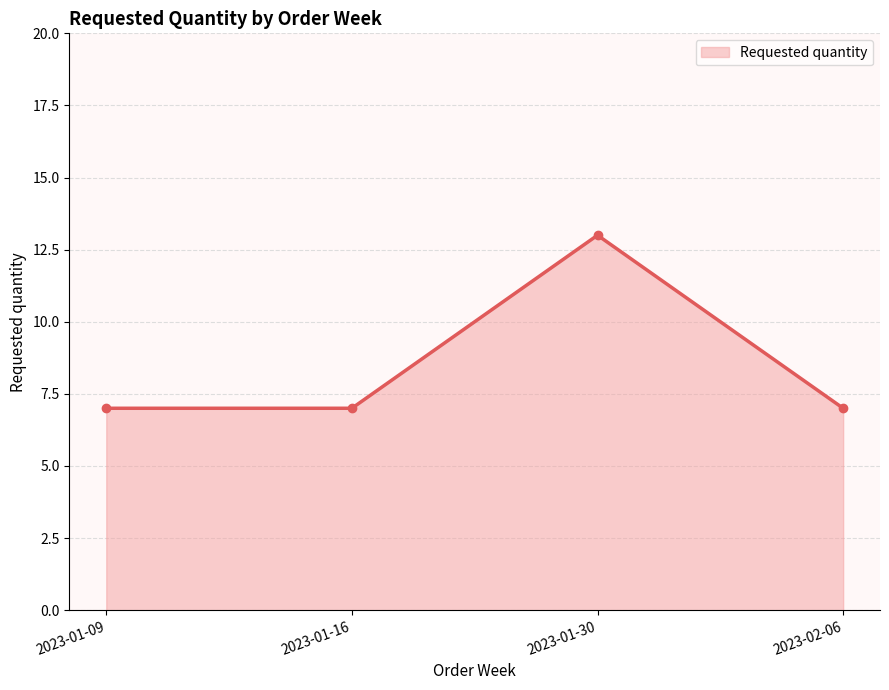

What is the difference between the maximum and minimum values?

6